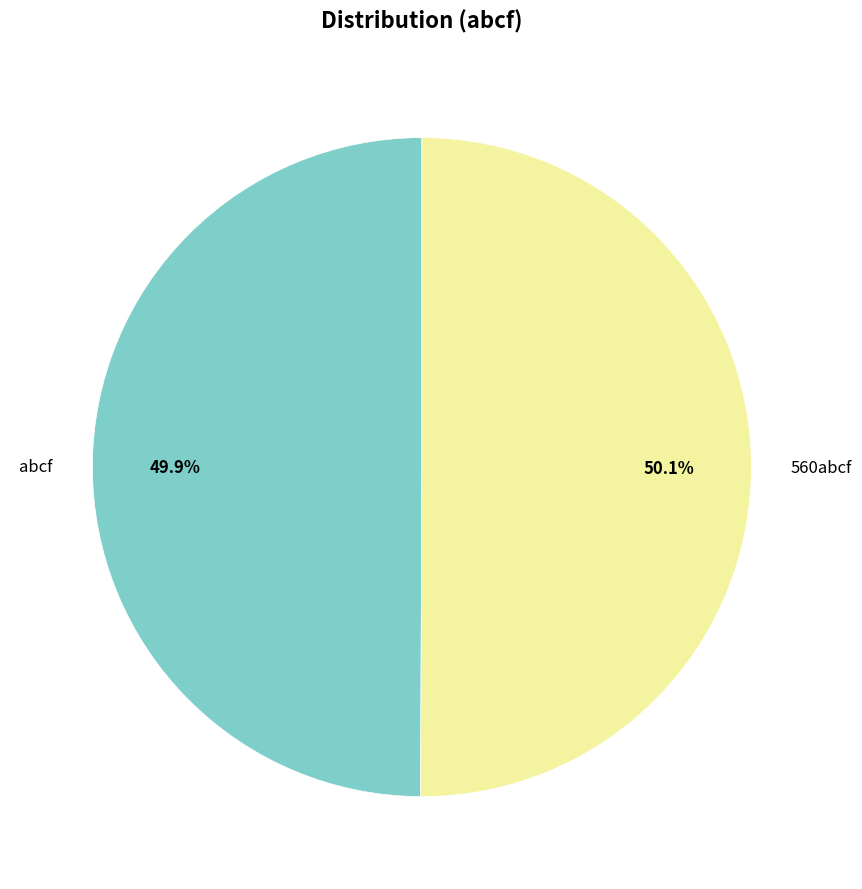

Combined, what portion of the pie is abcf and 560abcf?

100.0%